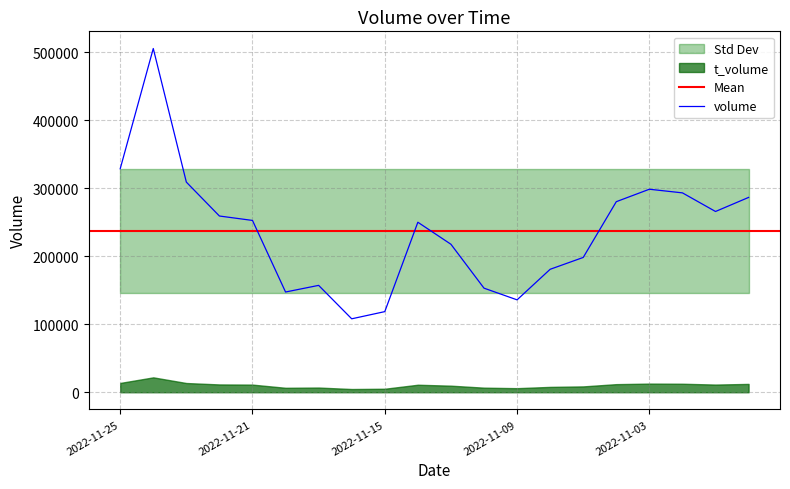

Which has a higher value, 2022-11-10 or 2022-11-22?

2022-11-22